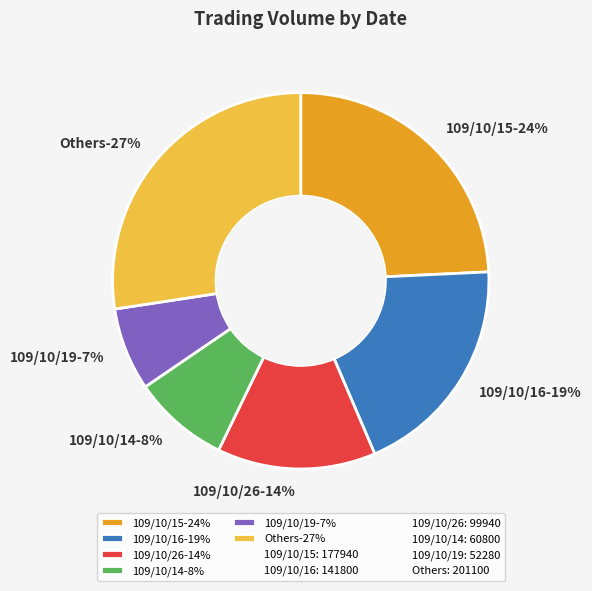

Which category has the biggest portion of the pie?

109/10/15